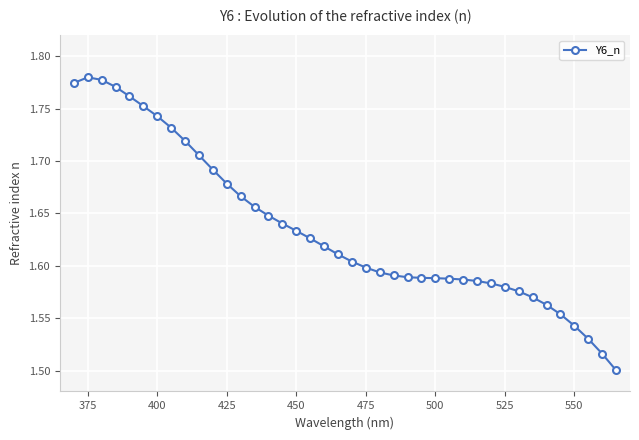

How many categories are shown in the chart?

40